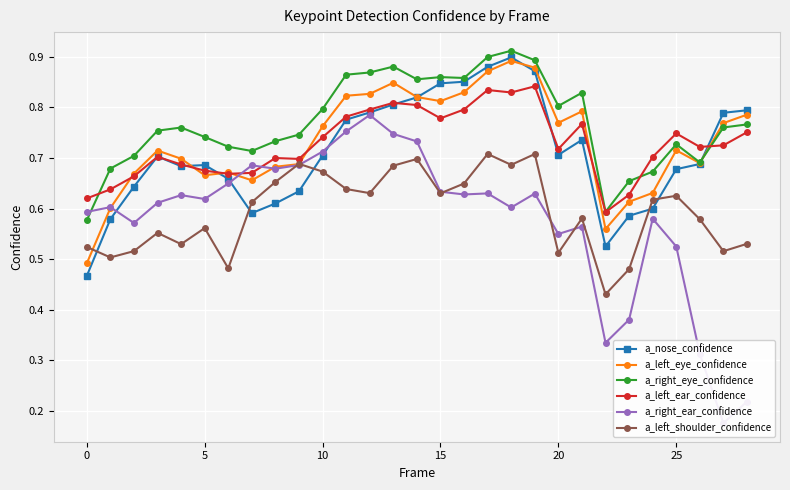

What is the total value across all series at 11?

4.6